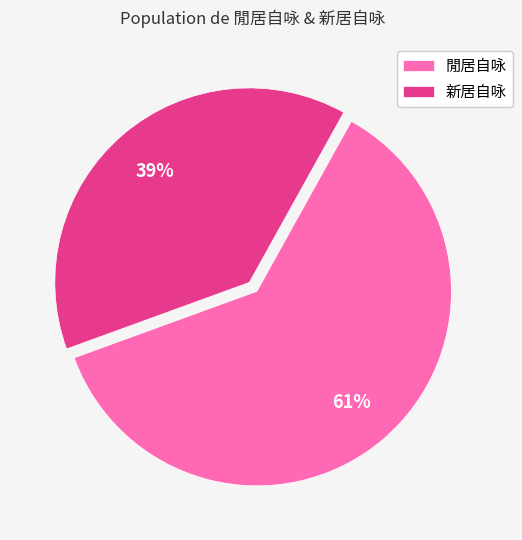

Is 新居自咏 the majority of the pie?

No